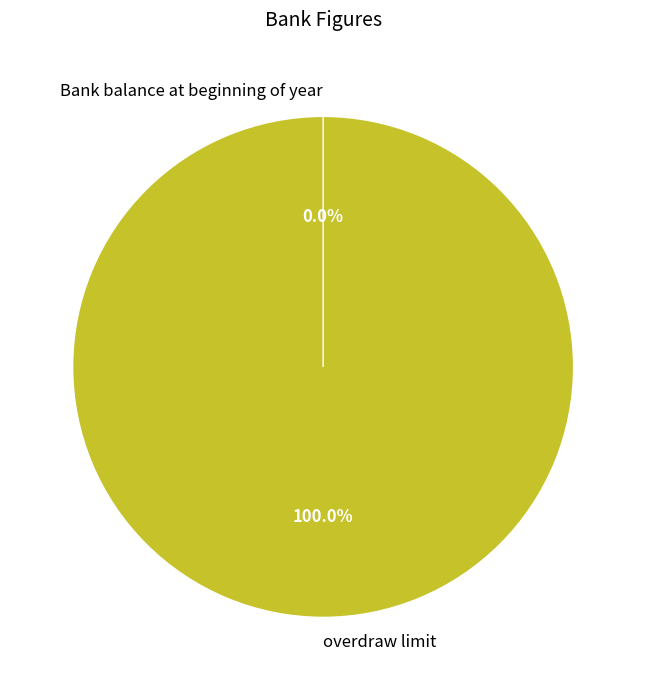

Combined, what portion of the pie is overdraw limit and Bank balance at beginning of year?

100.0%